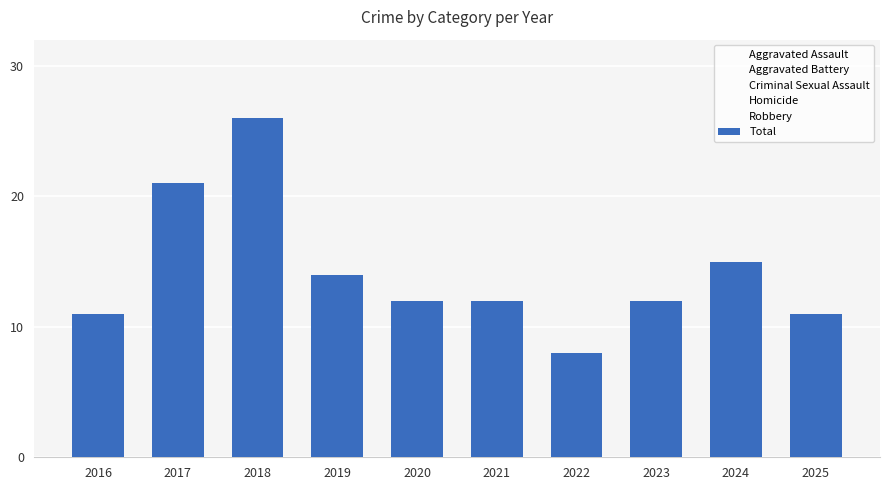

Between 2017 and 2023, which series saw the biggest shift?

Total